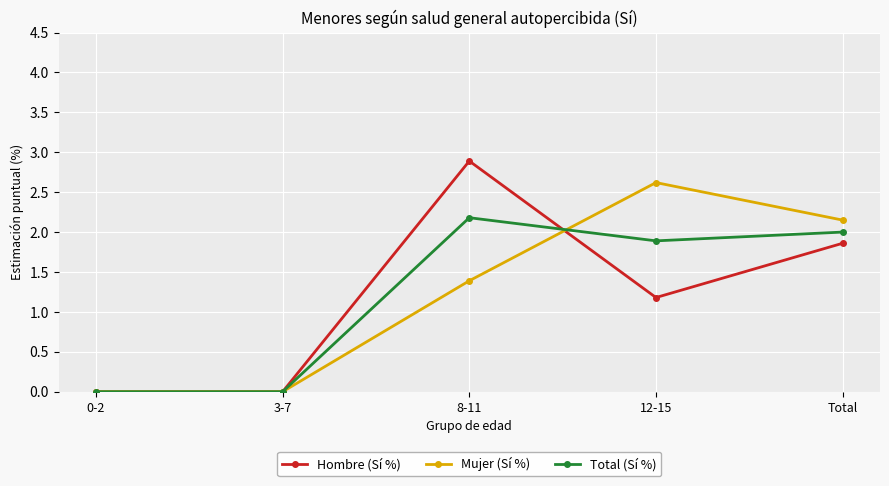

How many values in the Mujer (Sí %) series exceed 1?

3